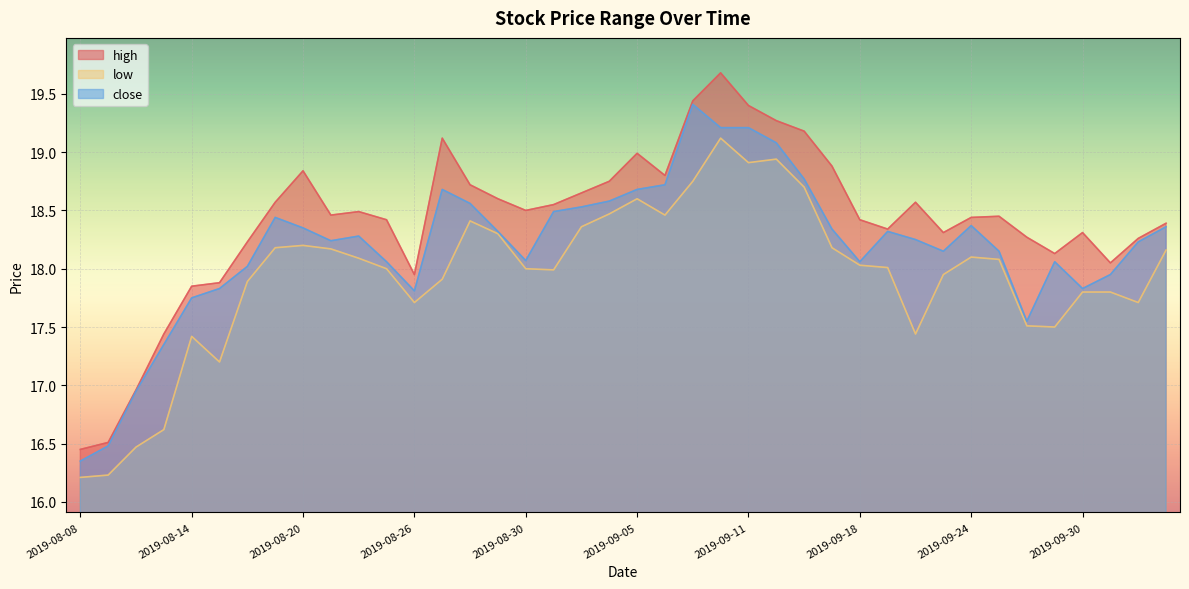

What is the sum of the low values at 2019-08-12 and 2019-09-03?

34.8